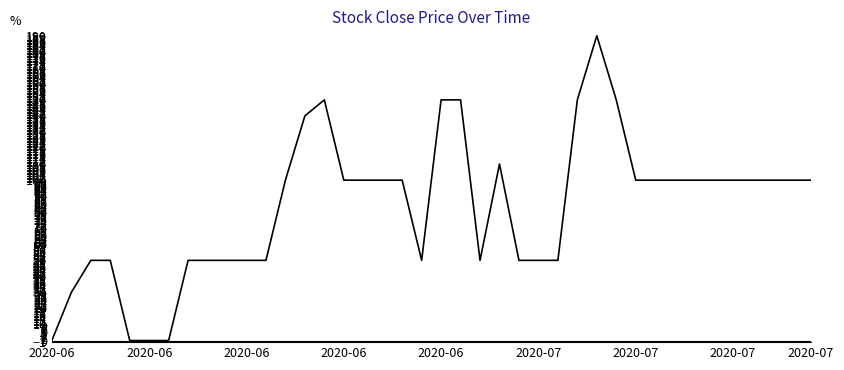

What is the difference between the maximum and minimum values?

190.0